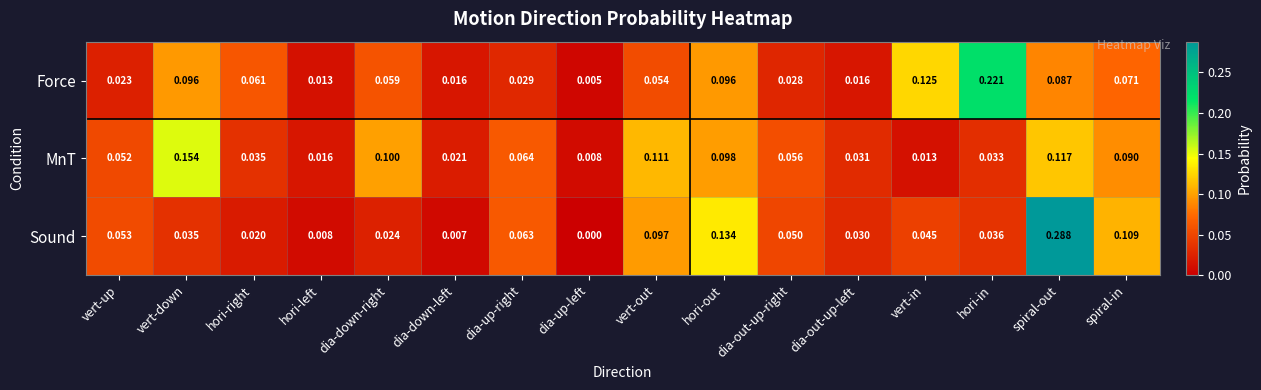

Rank the categories by MnT value from lowest to highest.

dia-up-left, vert-in, hori-left, dia-down-left, dia-out-up-left, hori-in, hori-right, vert-up, dia-out-up-right, dia-up-right, spiral-in, hori-out, dia-down-right, vert-out, spiral-out, vert-down